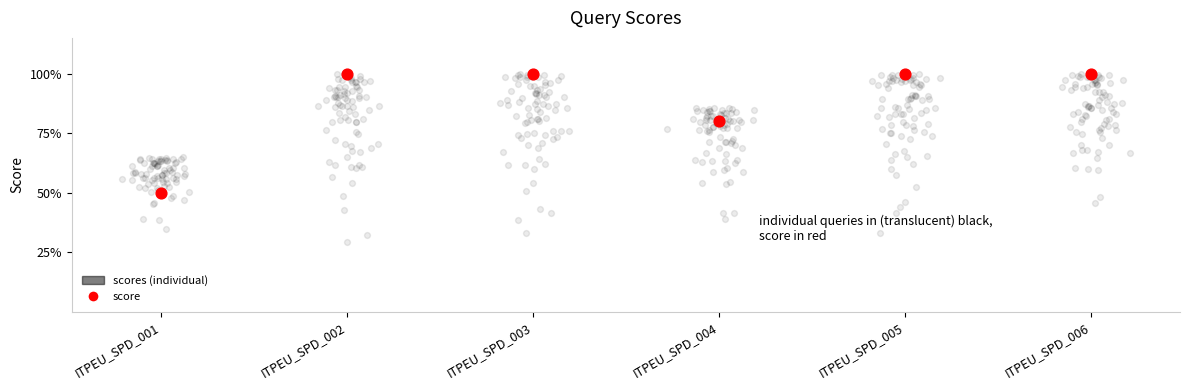

What is the change in value from ITPEU_SPD_001 to ITPEU_SPD_003?

+0.5